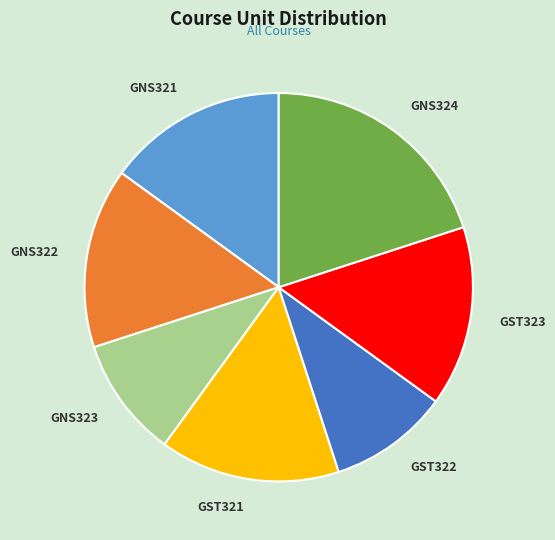

Count the number of slices in the pie.

7